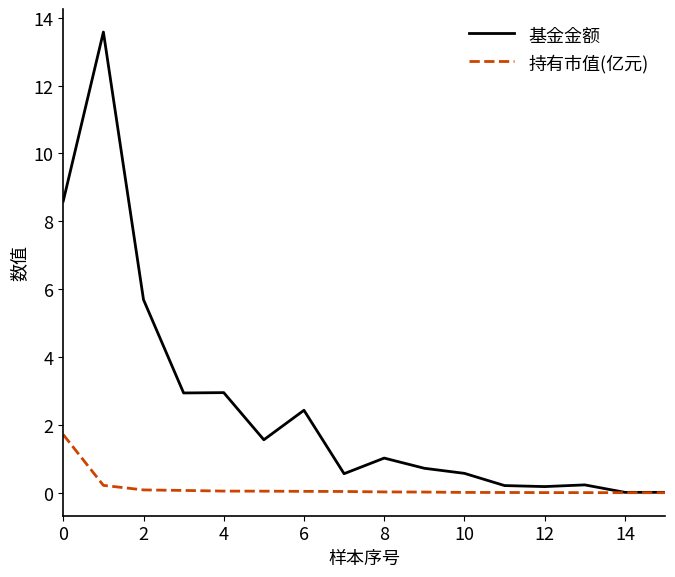

List the series in order of their overall mean, highest first.

基金金额, 持有市值(亿元)